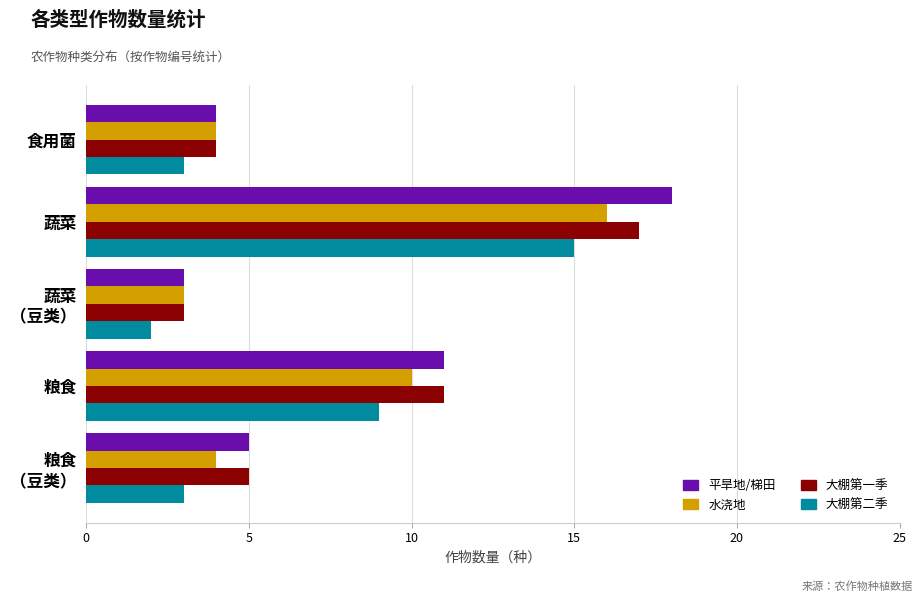

Where is 大棚第二季 nearest to the value 8?

粮食